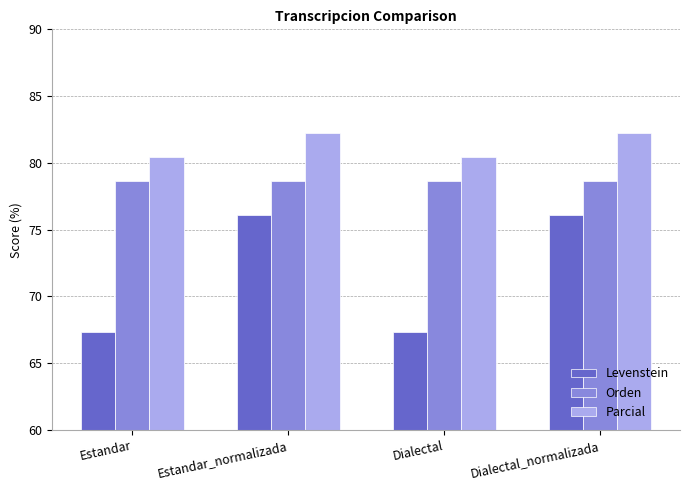

Read the Orden value at Estandar.

78.7